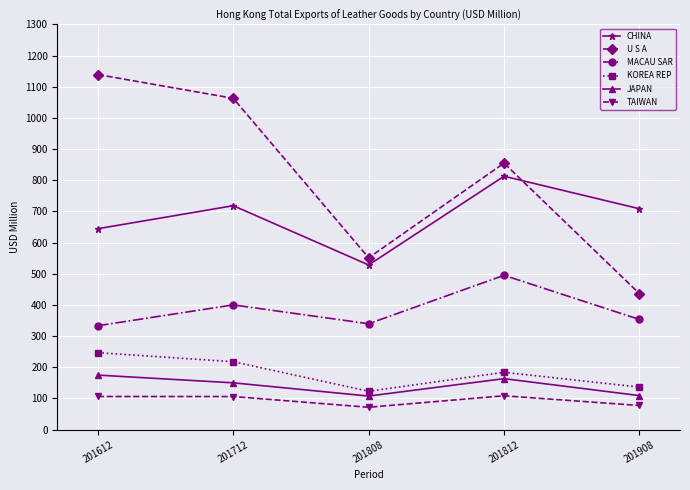

Which label corresponds to the largest value in the chart?

201612